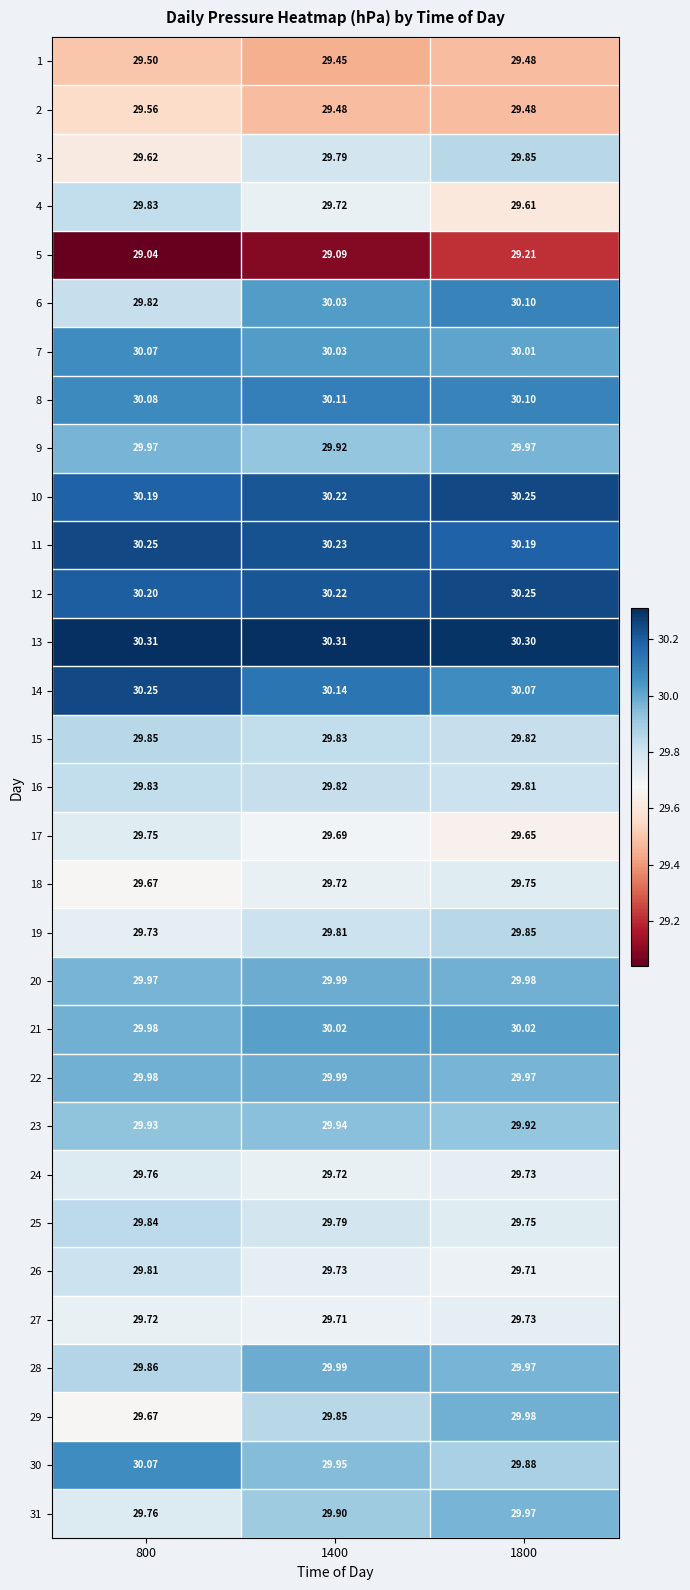

Is the value of 6 at 800 greater than the value of 23 at 1800?

No